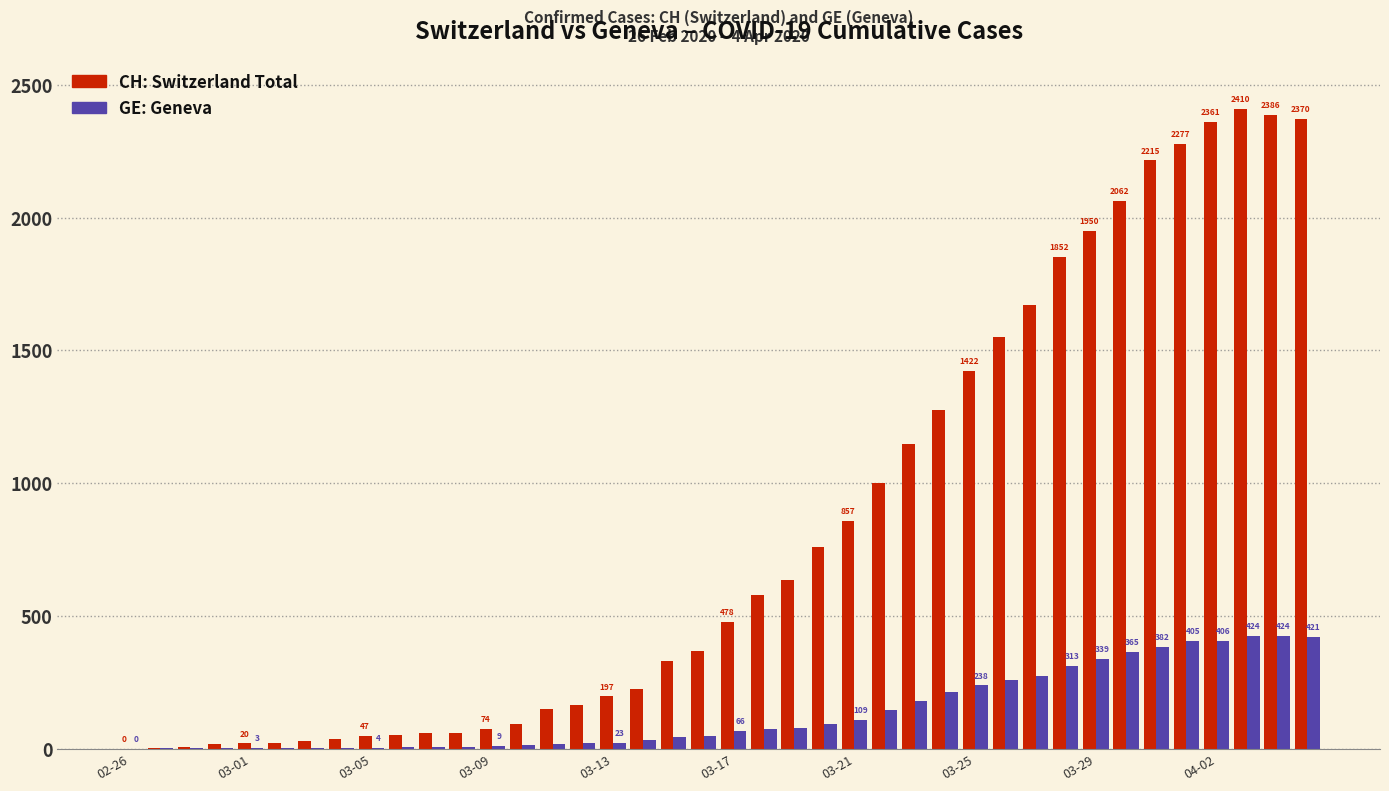

How many series are shown in this chart?

2